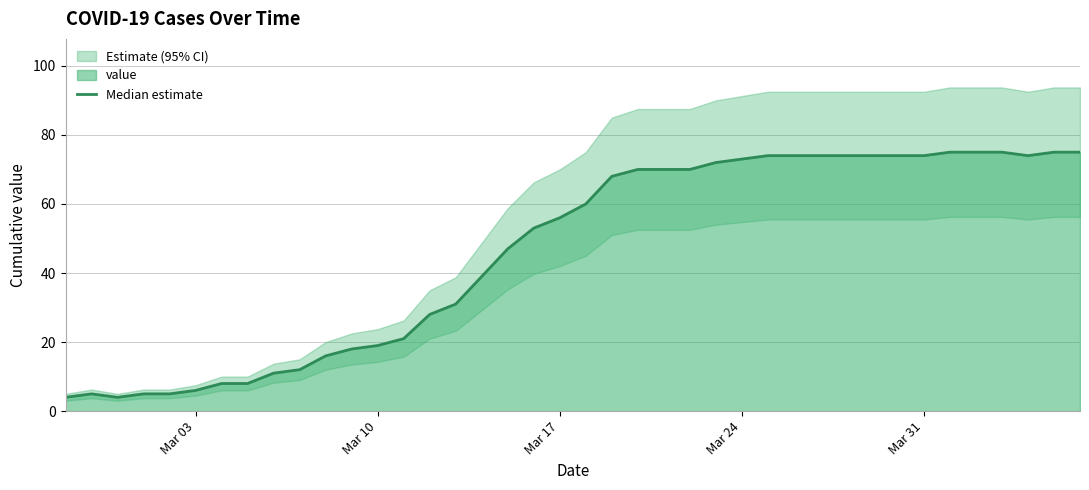

What is the difference between the maximum and second lowest values?

71